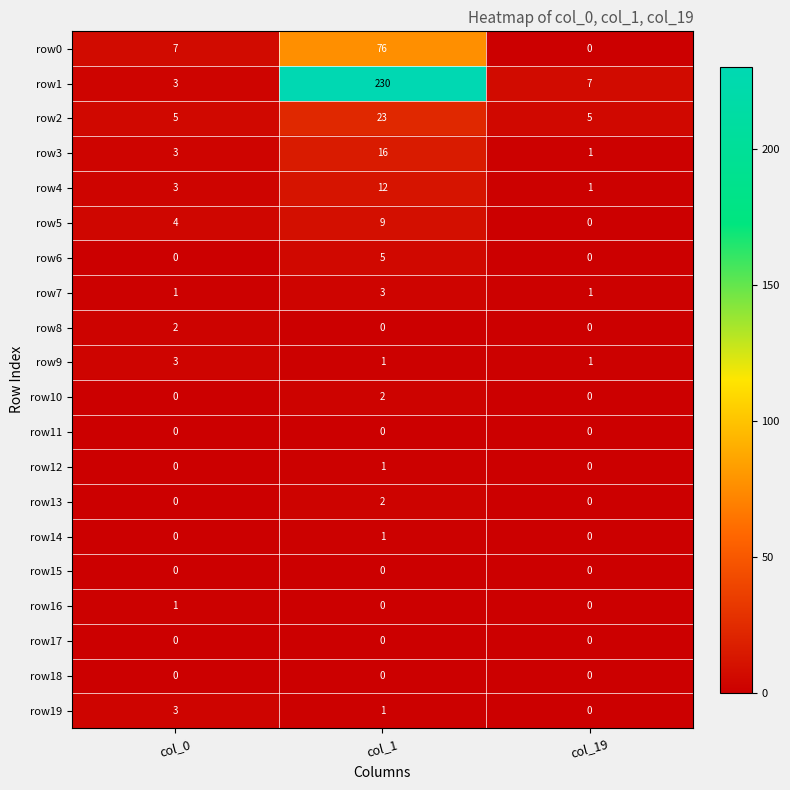

Which category has the highest value across all series?

col_1